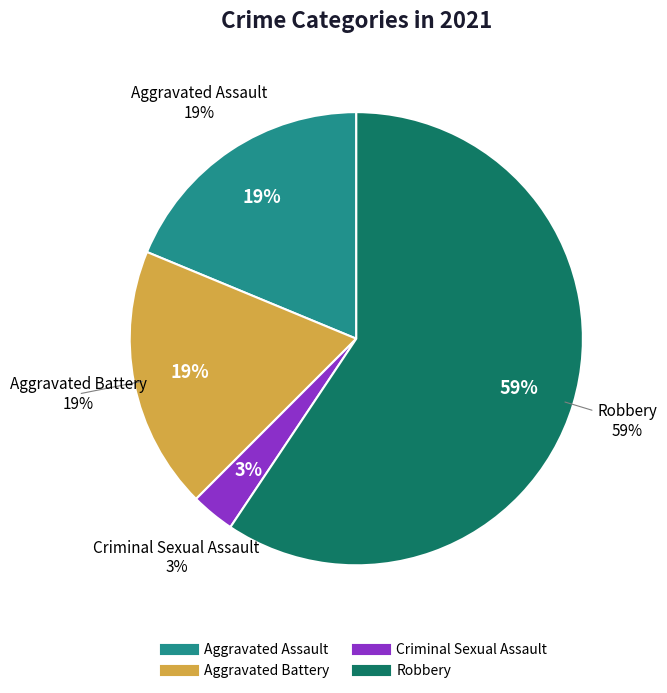

What percentage is NOT represented by Robbery?

40.6%